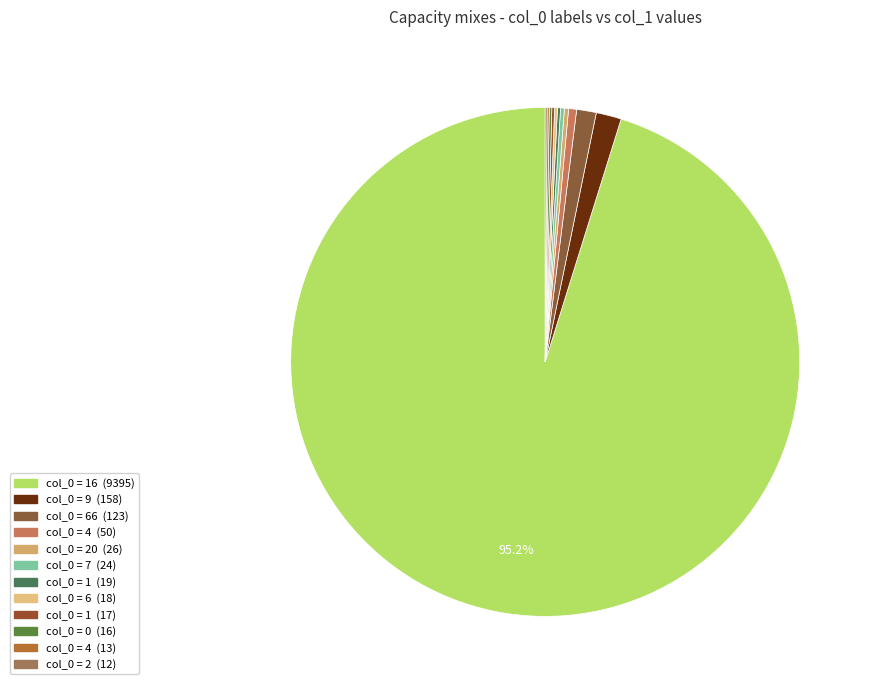

Is there any slice that represents more than half of the pie?

Yes